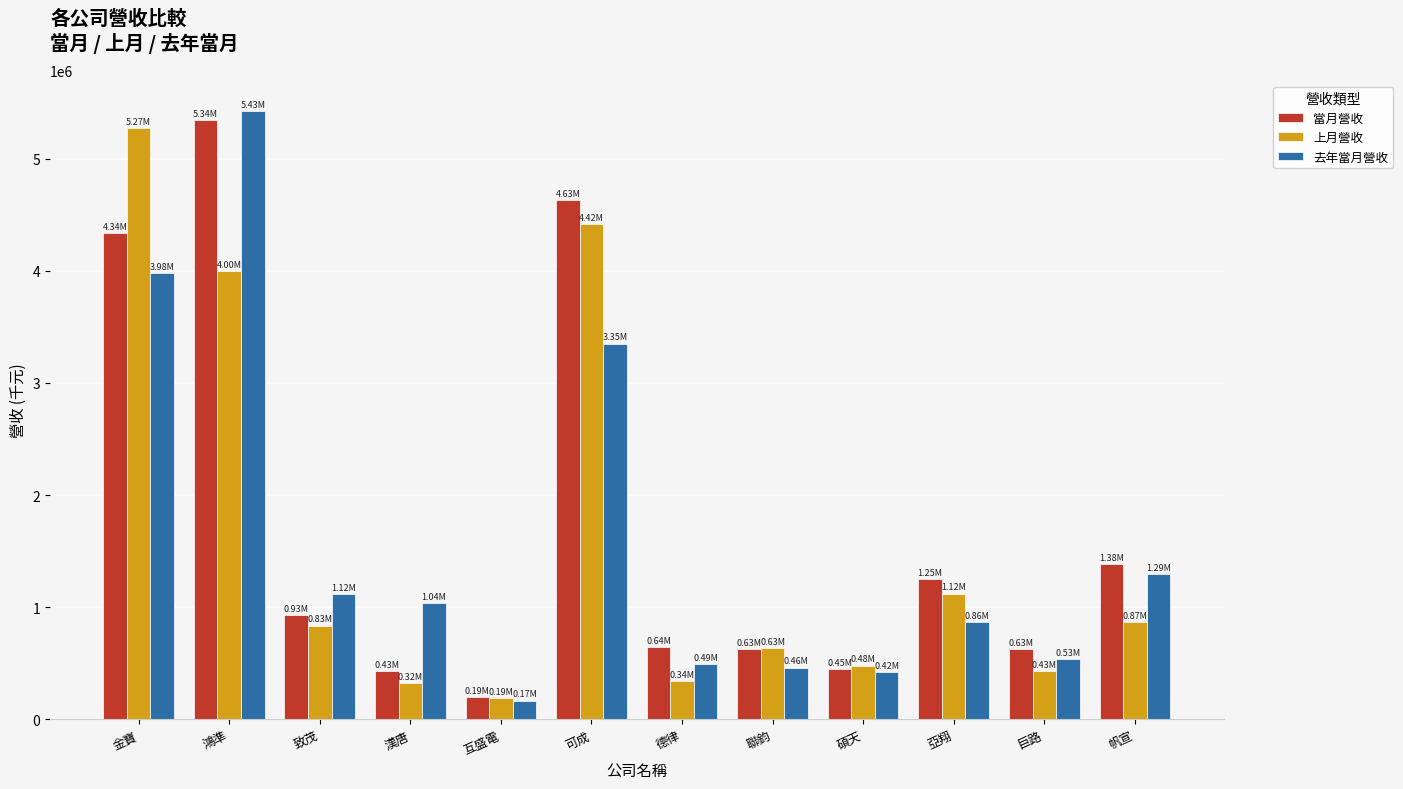

Which series changed the most between 互盛電 and 帆宣?

當月營收